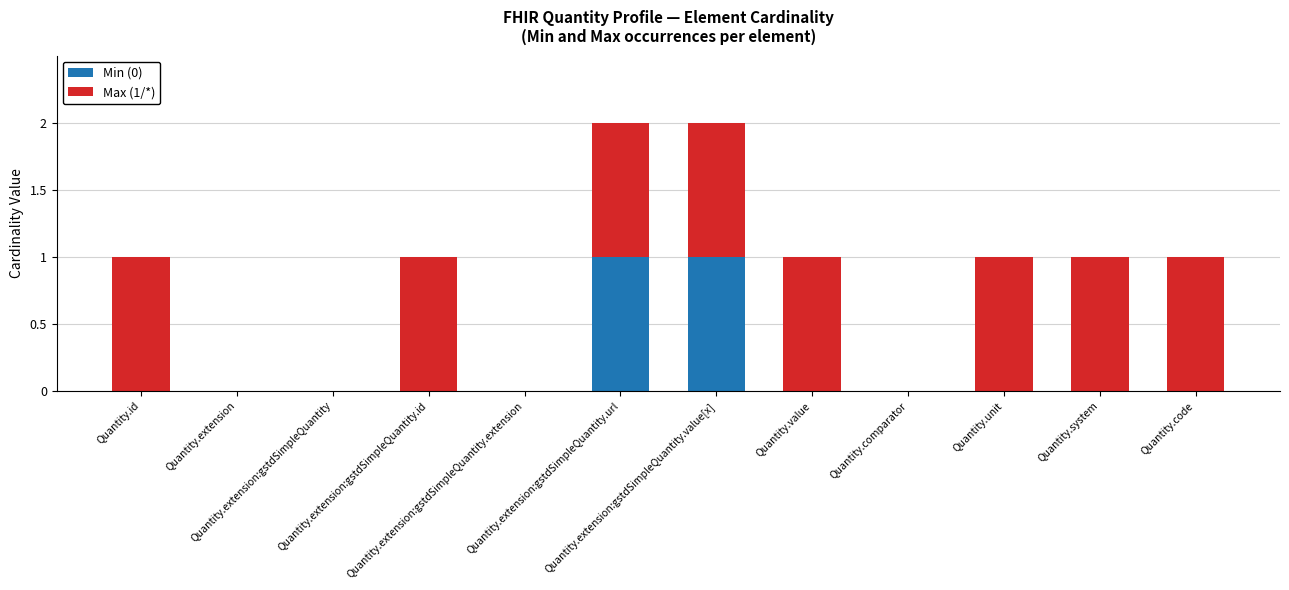

What are all the series names shown in the legend?

Min (0), Max (1/*)